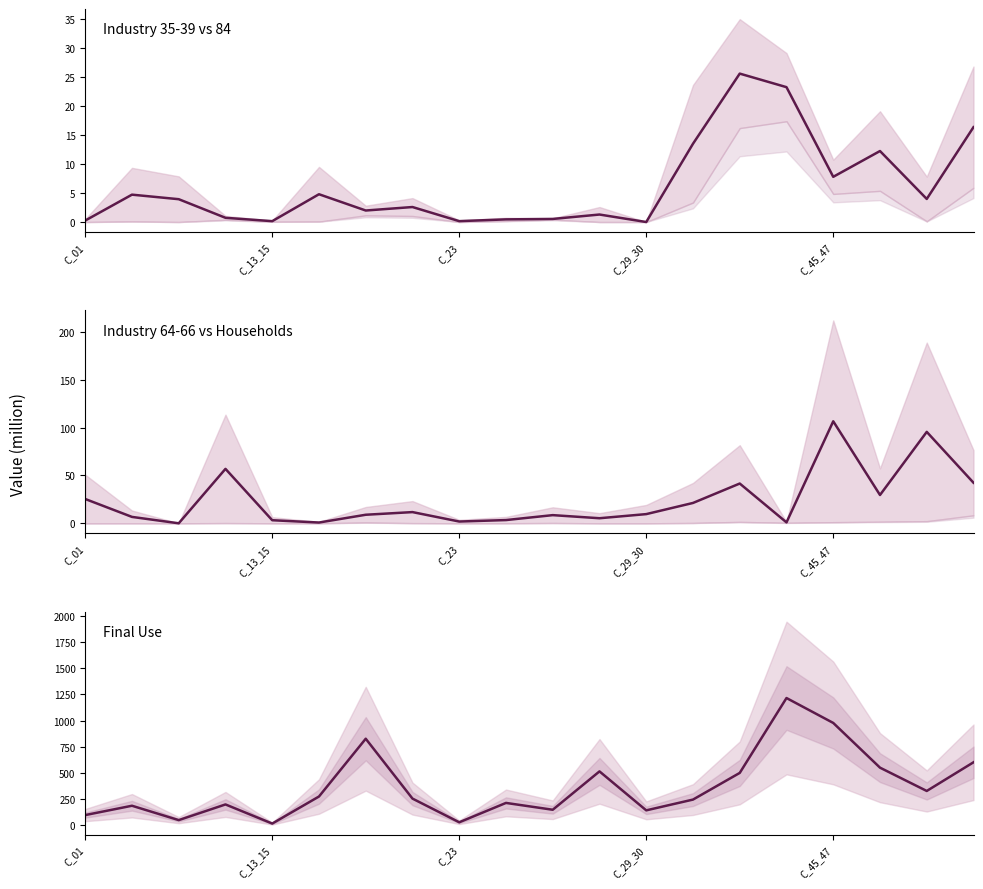

True or false: I_64_66 / Hou midline has a value of 1.8 at C_23.

True